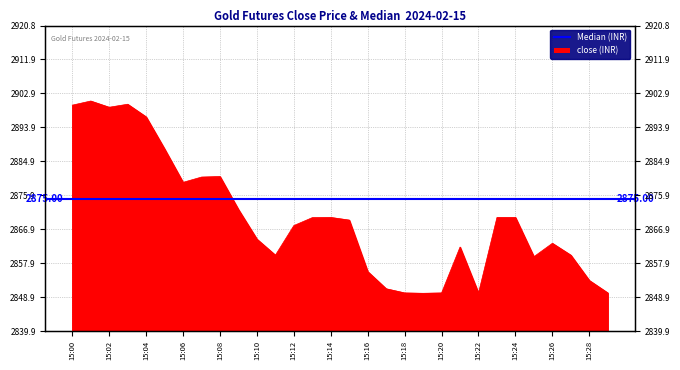

Rank the categories by value from highest to lowest.

15:01, 15:03, 15:00, 15:02, 15:04, 15:05, 15:08, 15:07, 15:06, 15:09, 15:14, 15:23, 15:24, 15:13, 15:15, 15:12, 15:10, 15:26, 15:21, 15:11, 15:27, 15:25, 15:16, 15:28, 15:17, 15:18, 15:20, 15:29, 15:22, 15:19